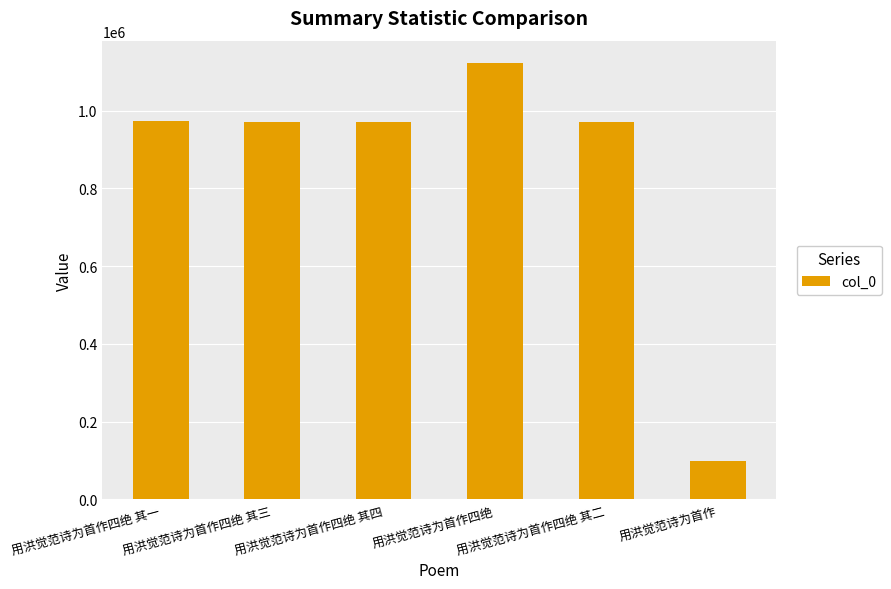

Does the chart contain any negative values?

No